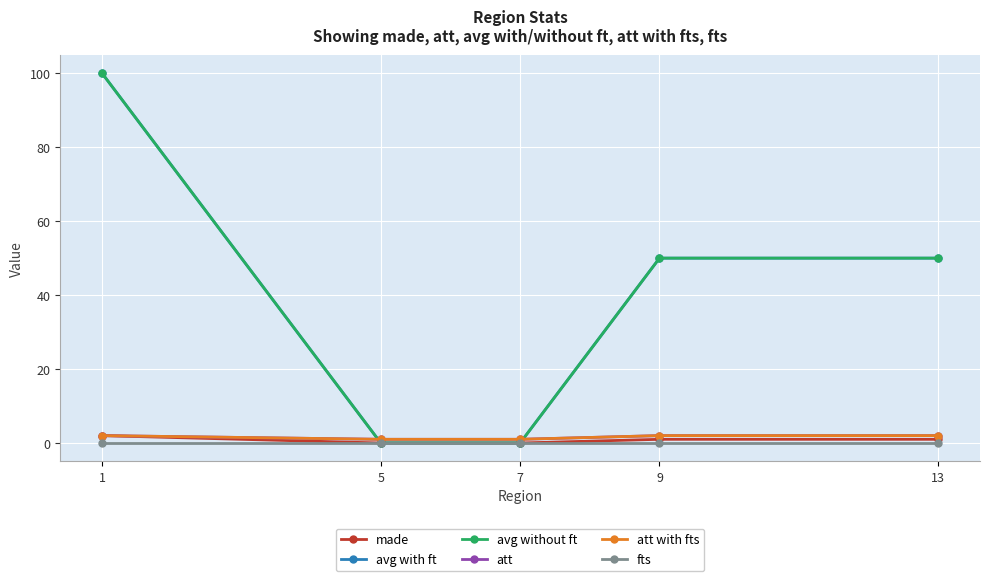

Does the chart have visible grid lines?

Yes